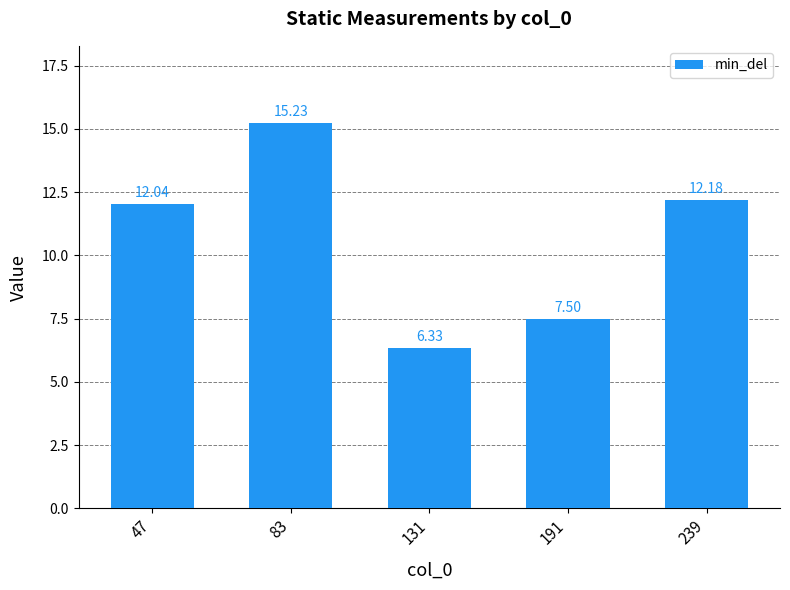

The chart shows a value of 21.2 at 83. True or false?

False